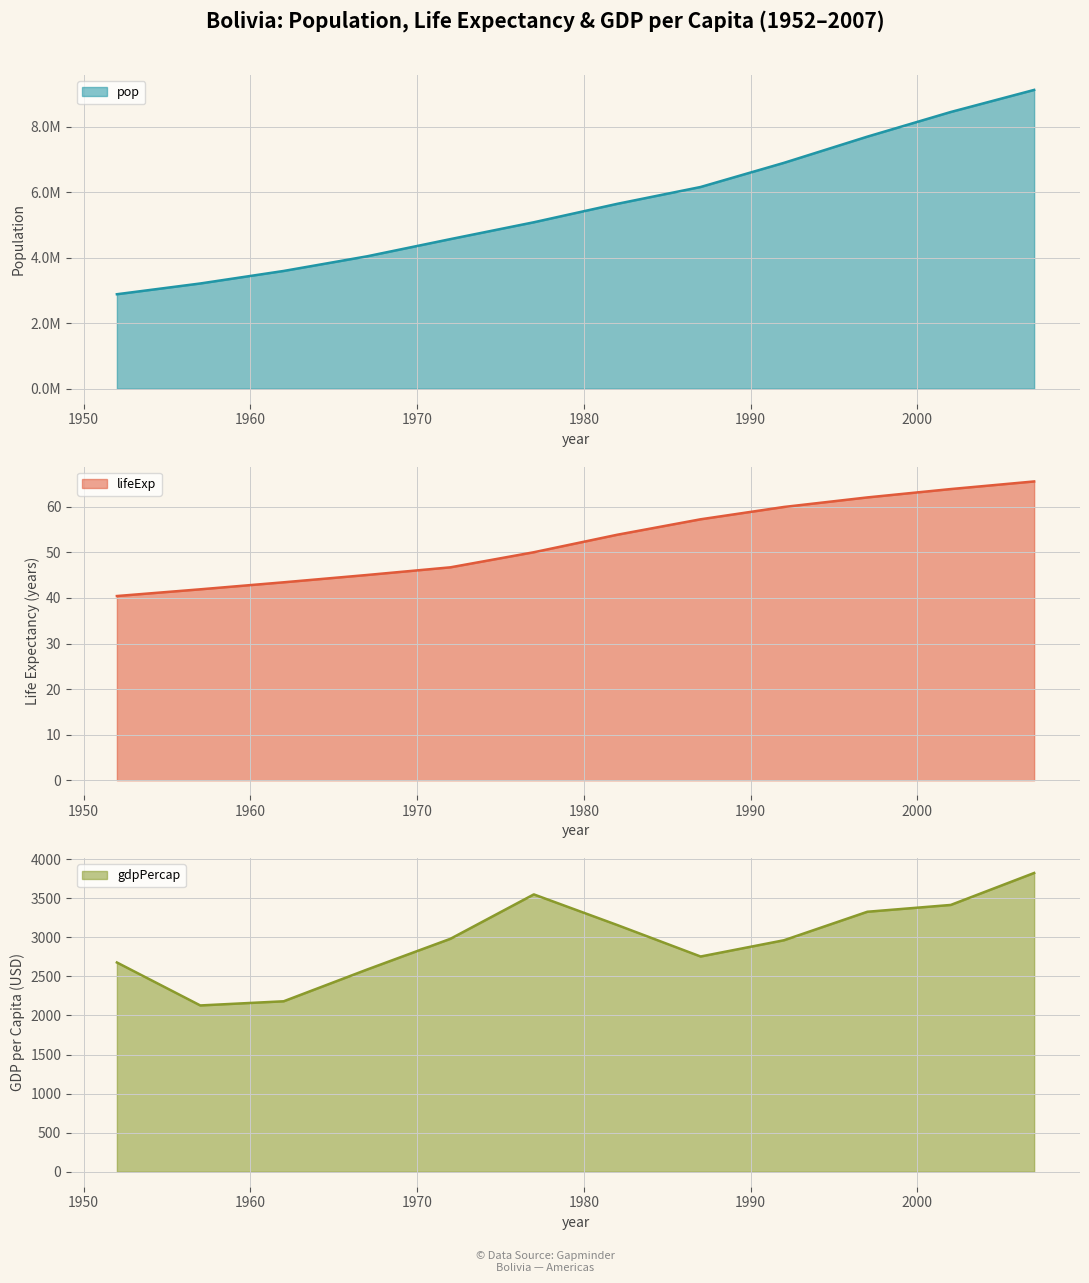

What is the spread (max minus min) of values at 1962?

3593874.6